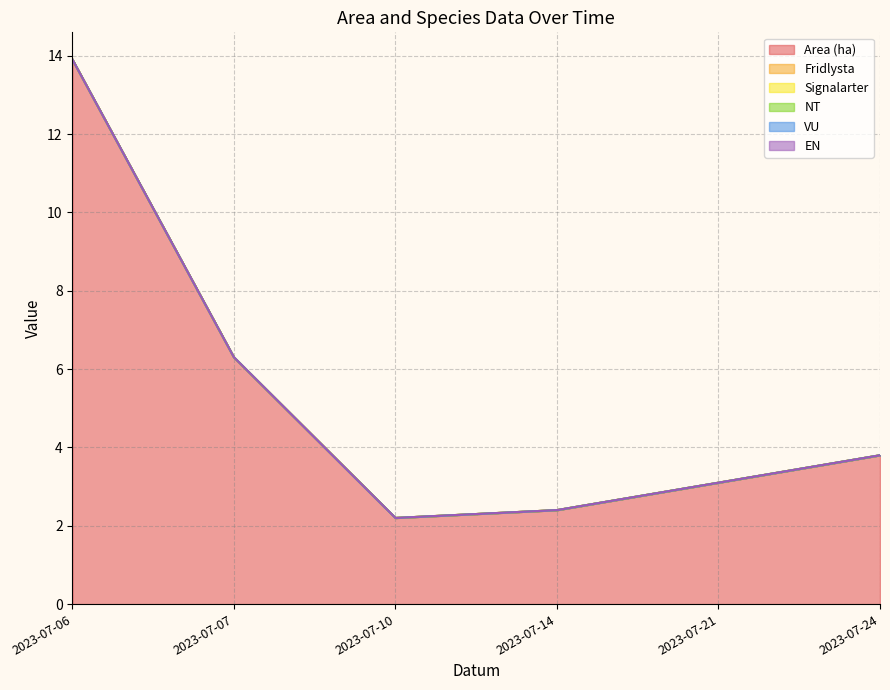

Where is the first local minimum for Area (ha)?

2023-07-10